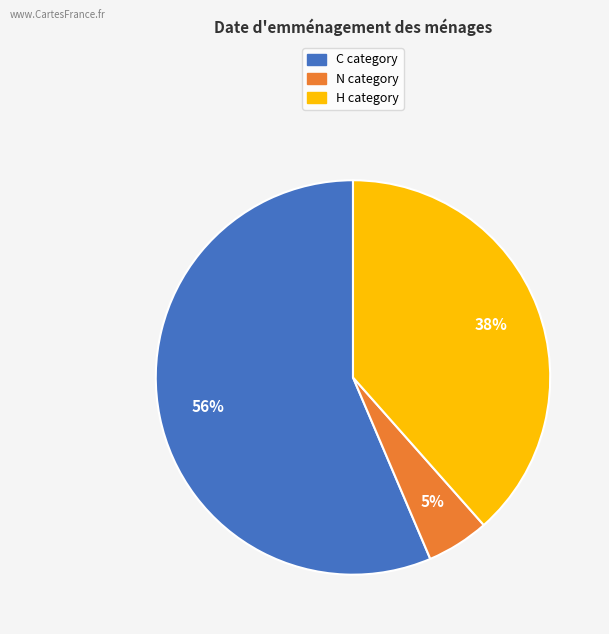

Between N and H, which is larger?

H